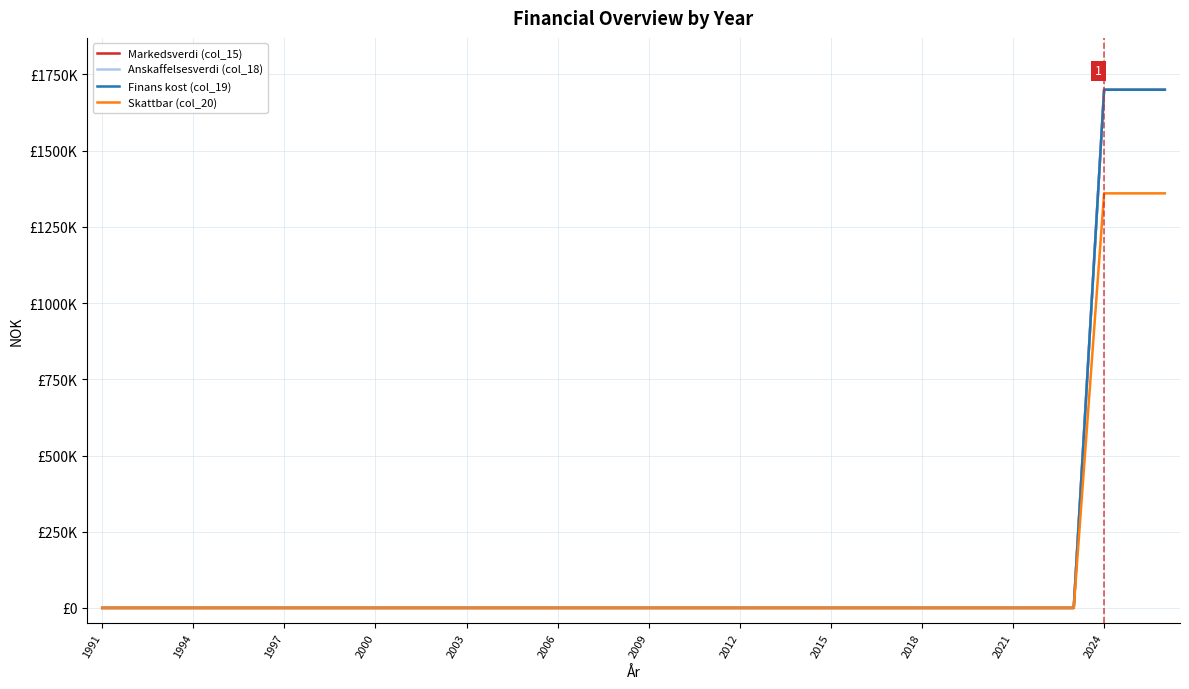

What is the sum of all Markedsverdi (col_15) values?

5100000